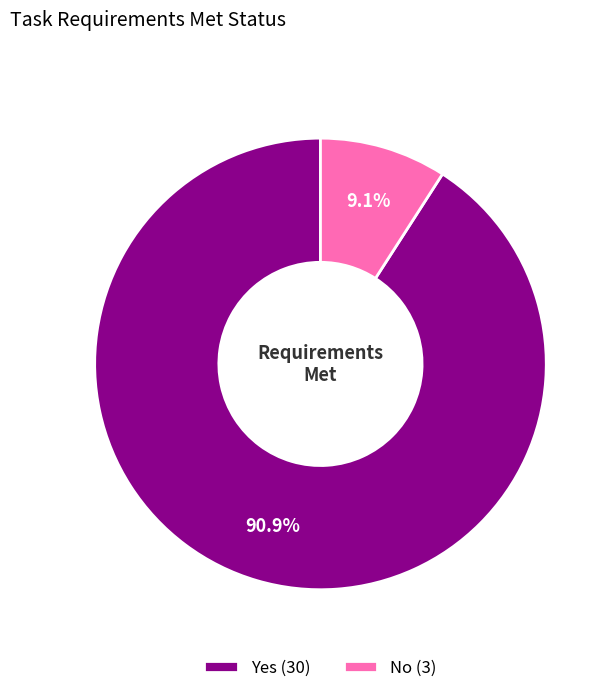

What percentage do No and Yes together represent?

100.0%